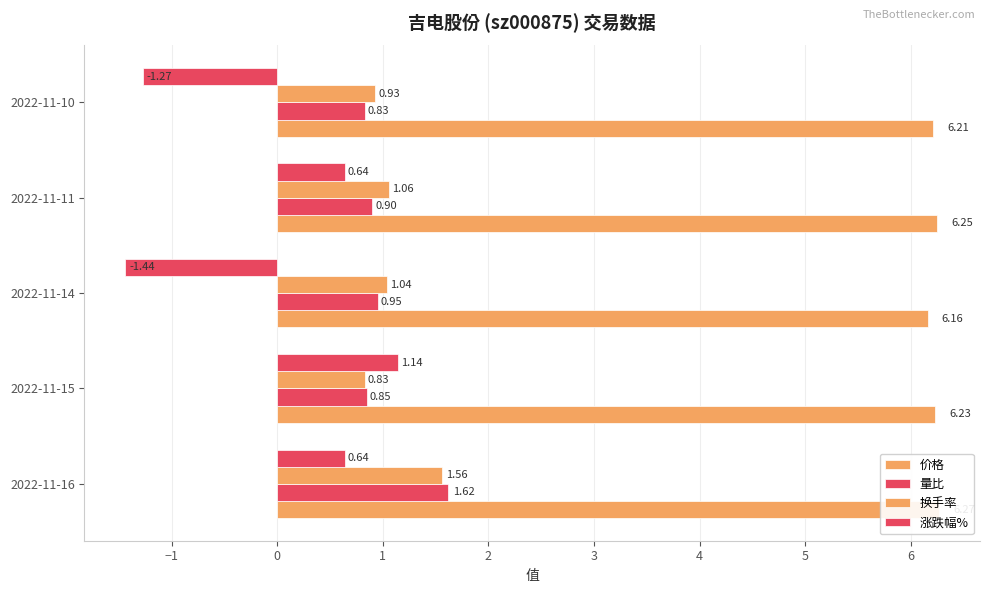

List the series in order of their peak value, lowest first.

涨跌幅%, 换手率, 量比, 价格